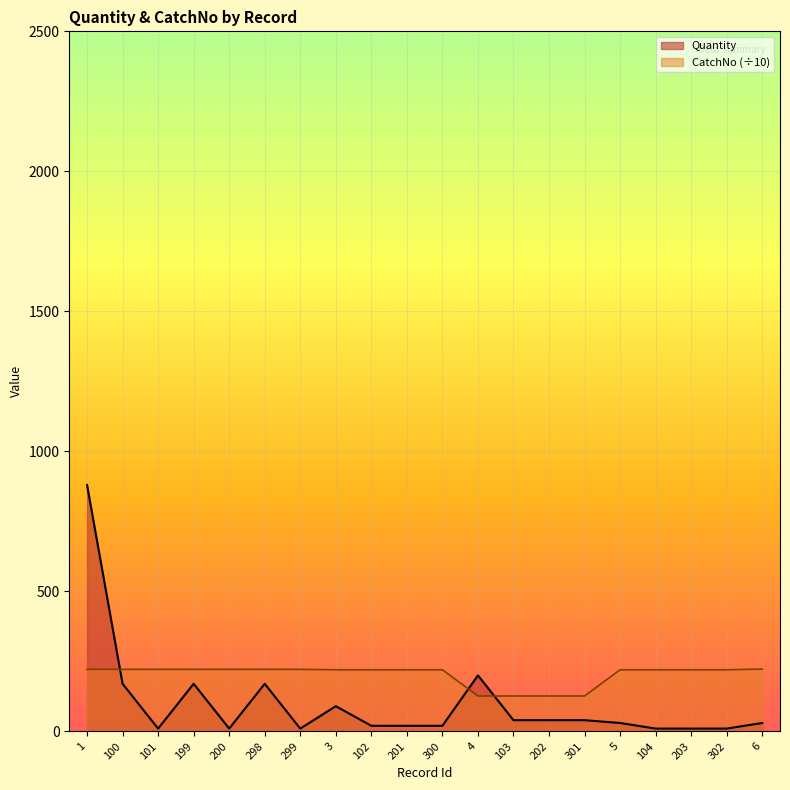

After their last crossing, which series has the higher values: CatchNo or Quantity?

CatchNo